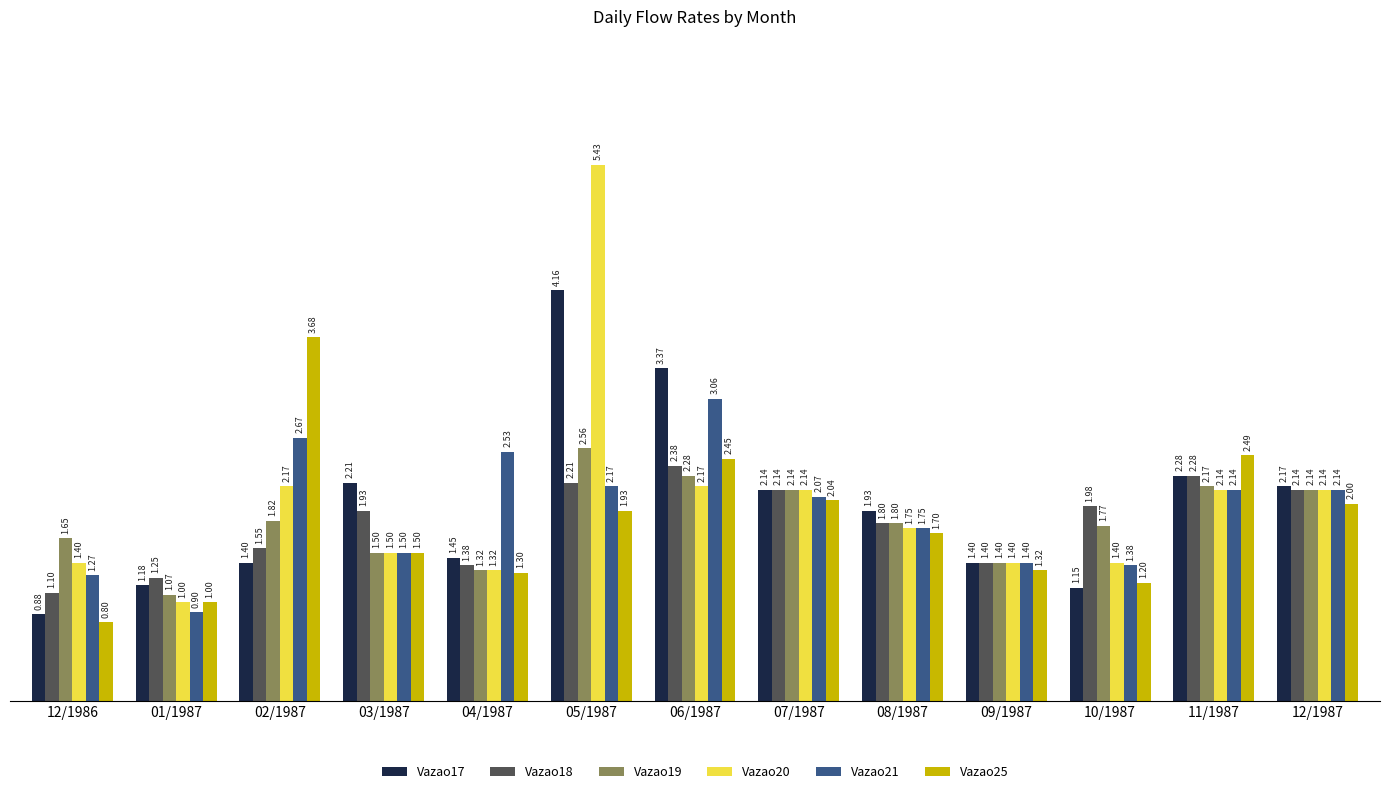

The value of Vazao20 at 04/1987 is 0.9. True or false?

False